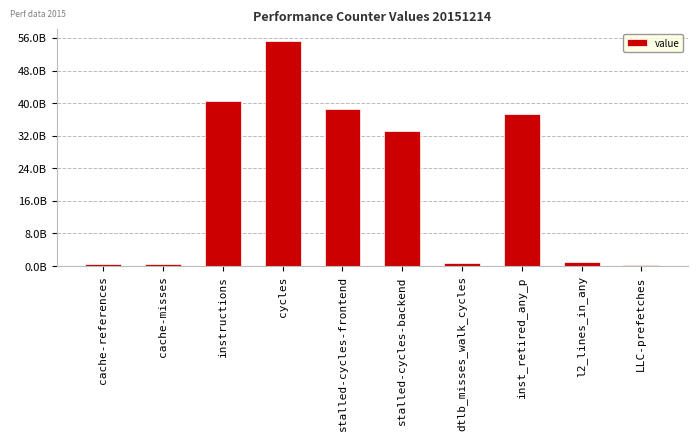

True or false: the data shows 321902518 at LLC-prefetches.

True